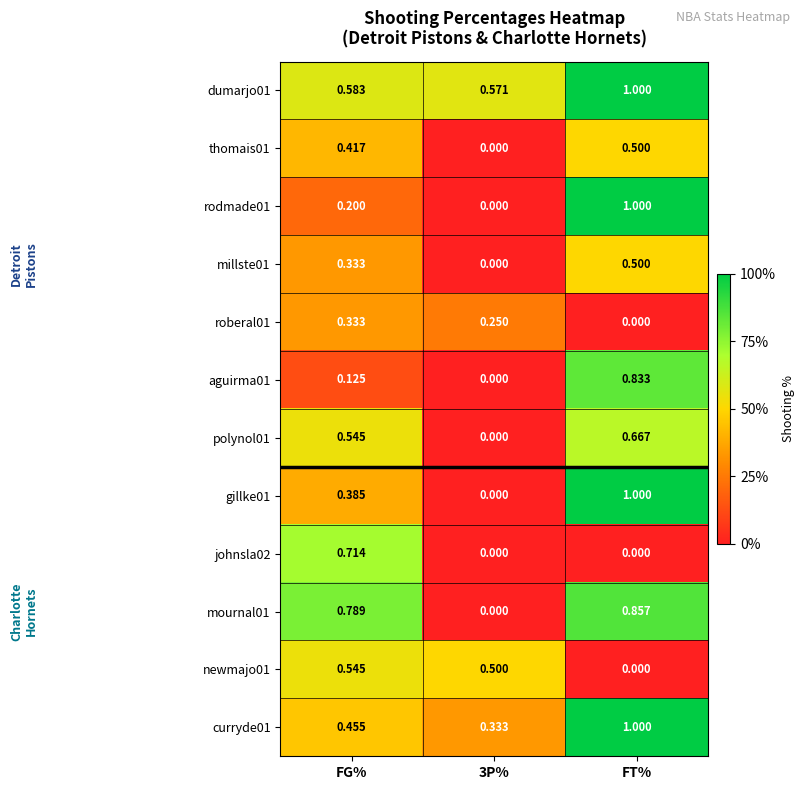

Is the value of dumarjo01 at 3P% greater than the value of rodmade01 at 3P%?

Yes